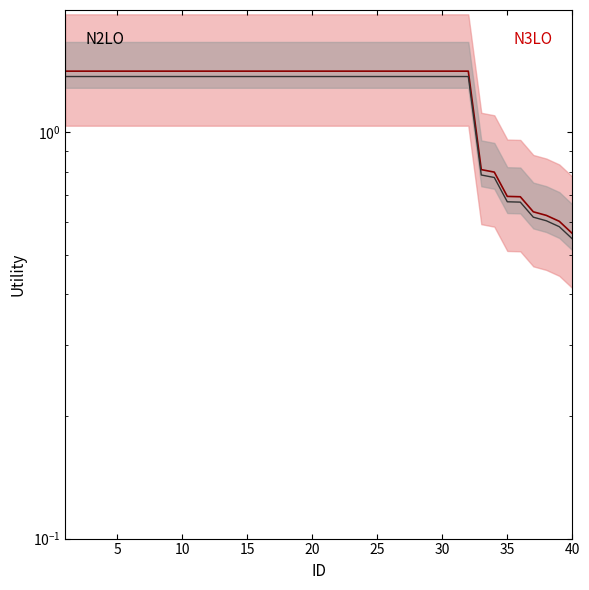

How many lines are shown in the chart?

2